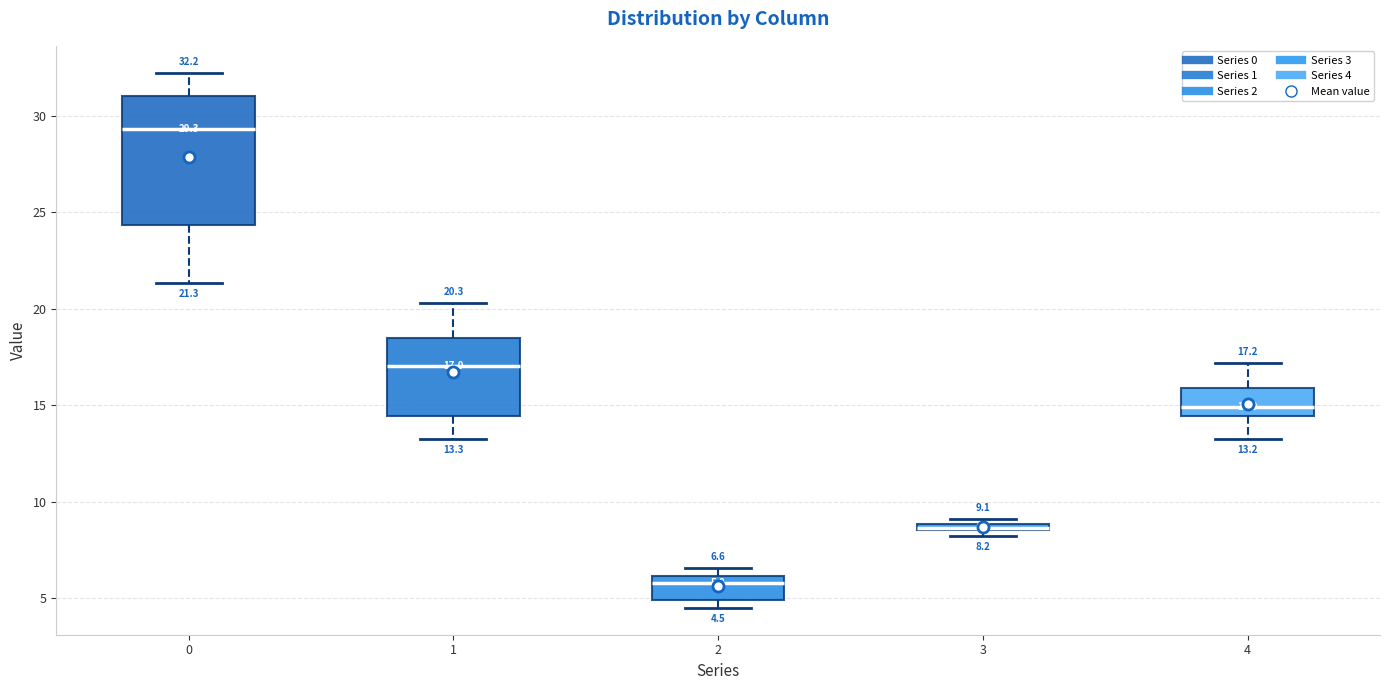

Which box is the tallest, from its lower edge to its upper edge?

0